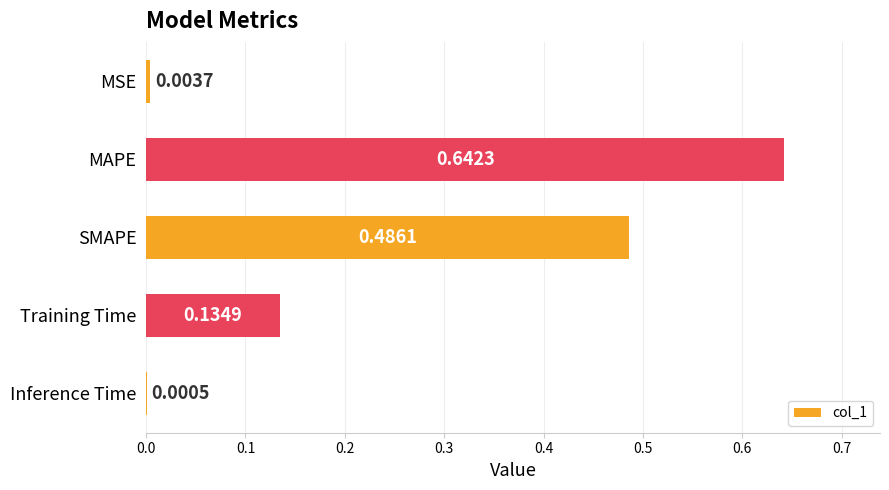

Which label corresponds to the largest value in the chart?

MAPE